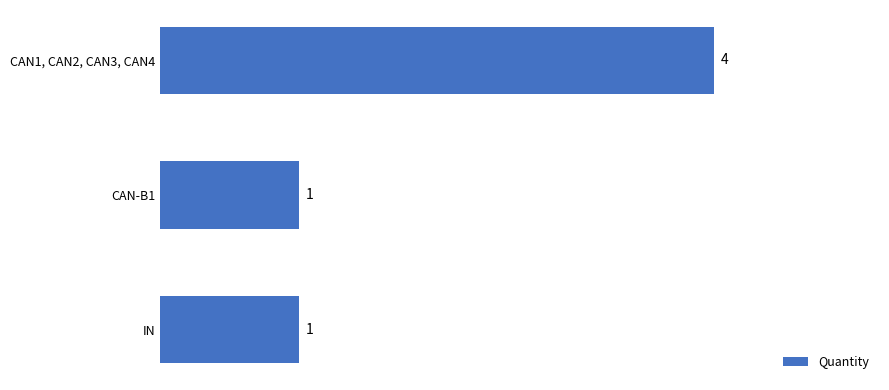

What is the change in value from CAN1, CAN2, CAN3, CAN4 to IN?

-3